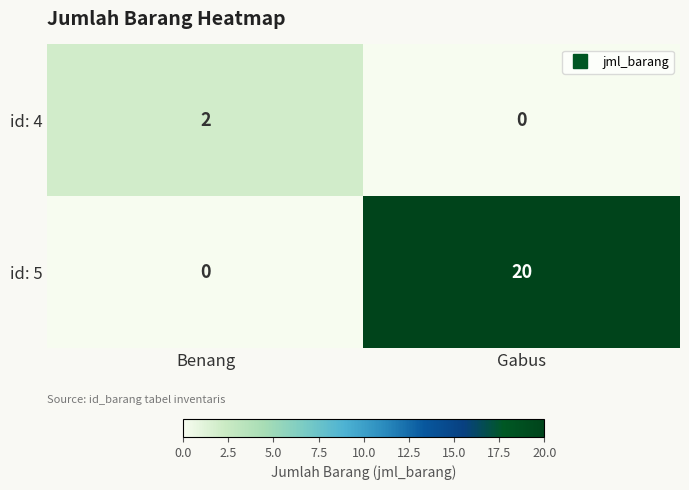

What is the average value of the id: 5 series?

10